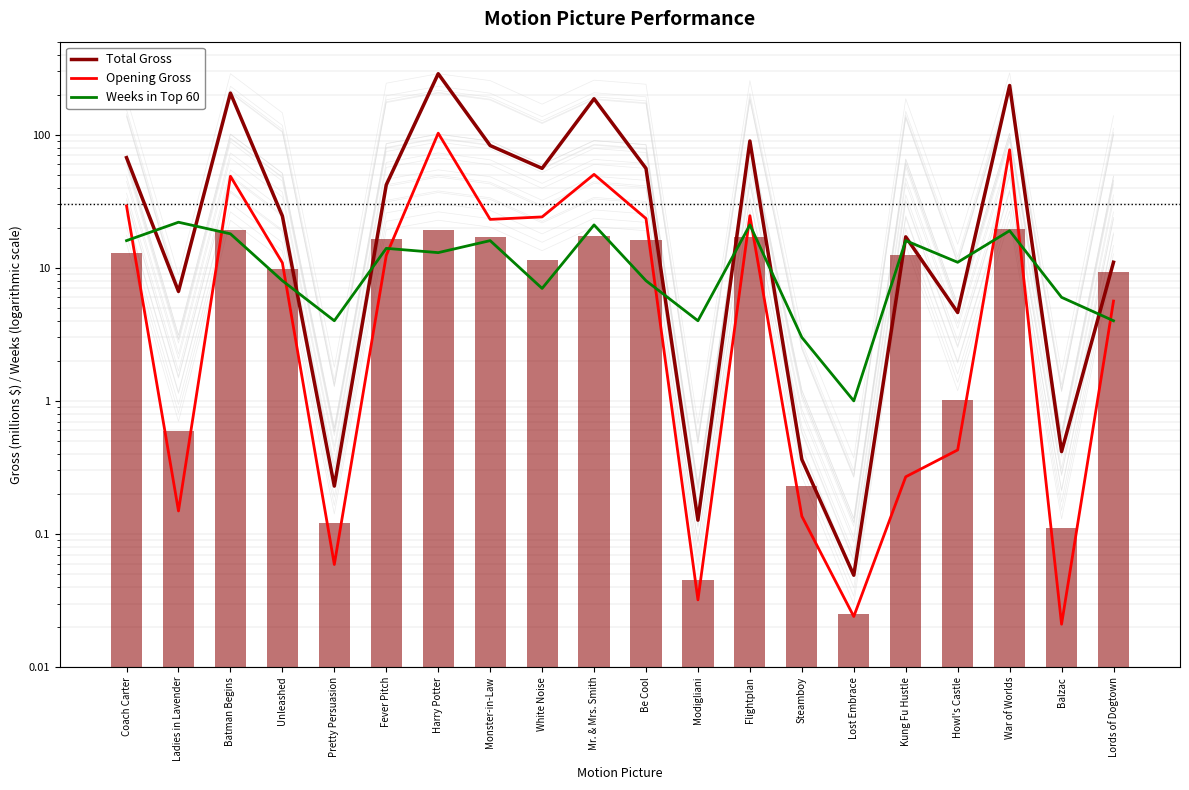

Where does the Opening Gross series first go above 12?

Coach Carter